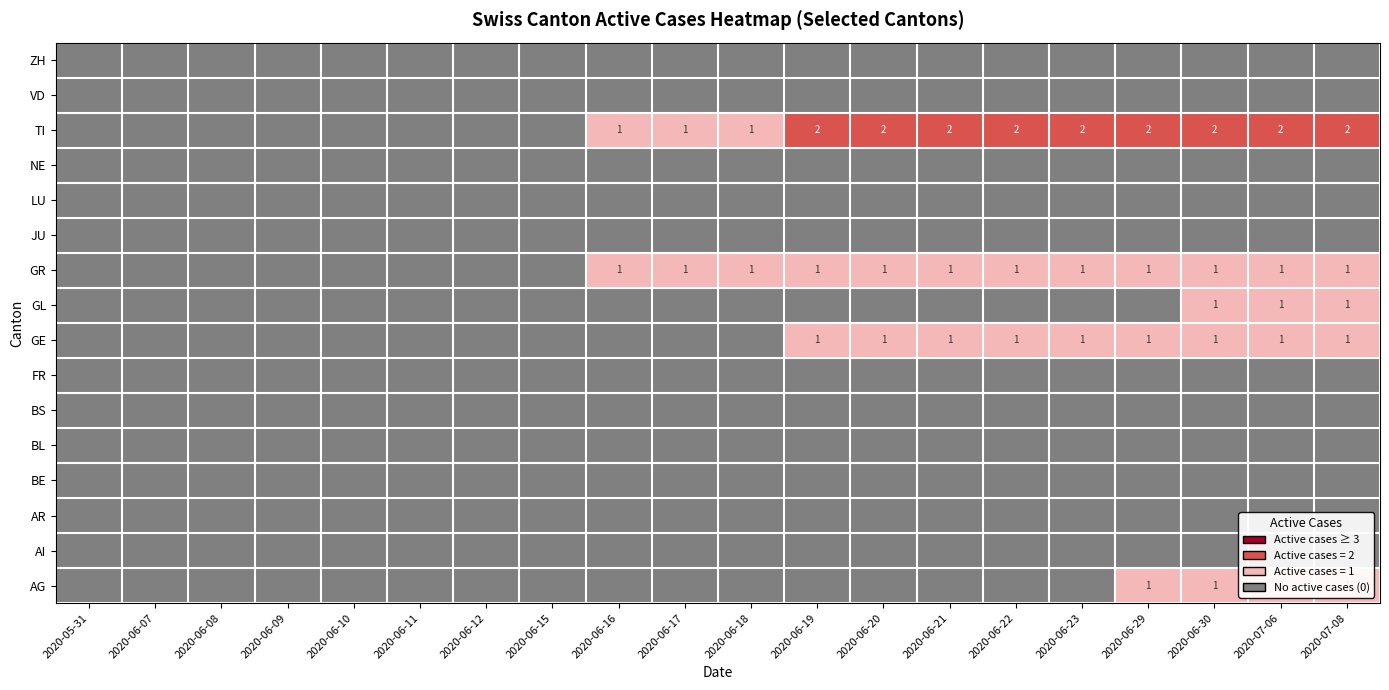

Which has a higher value, 2020-07-08 or 2020-06-12?

2020-07-08